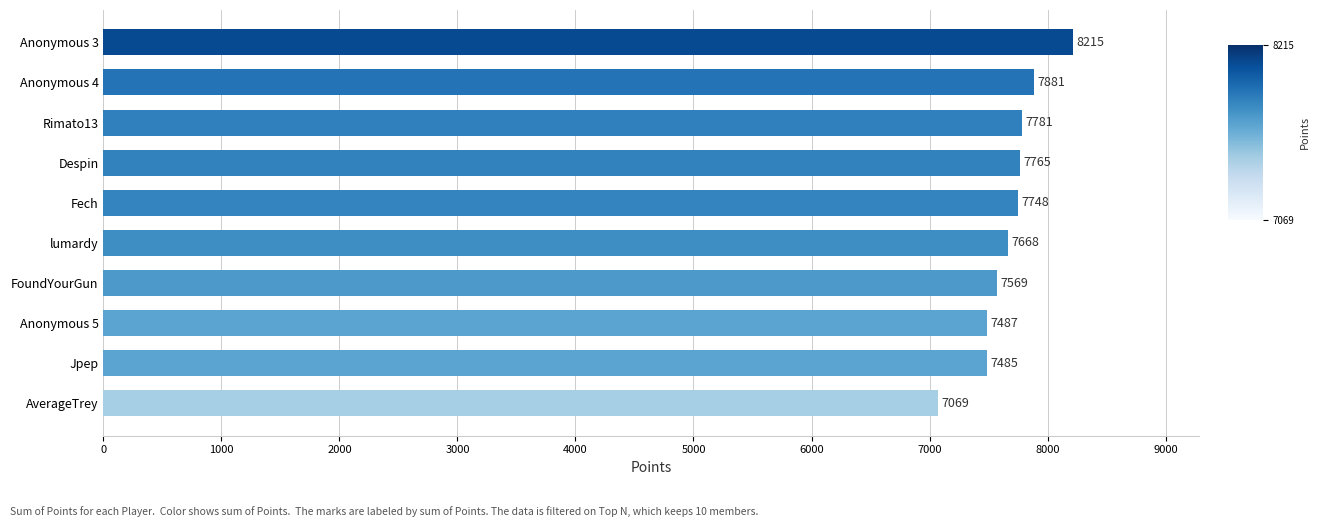

Count the number of data series in this chart.

1